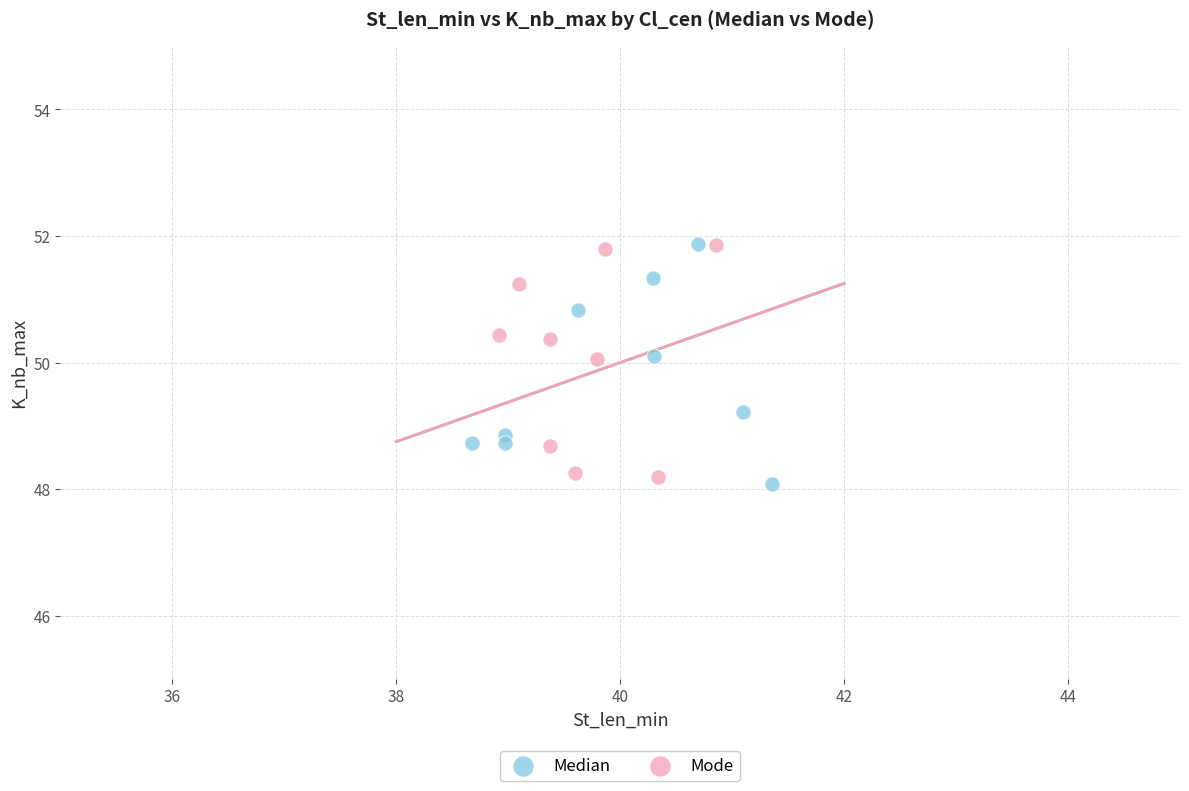

What are all the series names shown in the legend?

Median, Mode